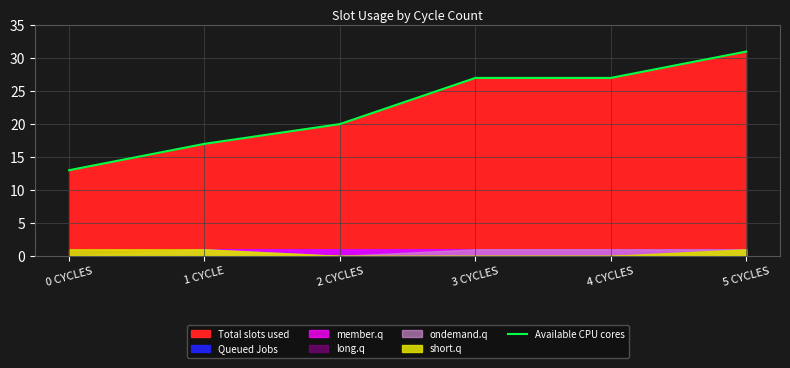

Count the values in the range 17 to 27.

4